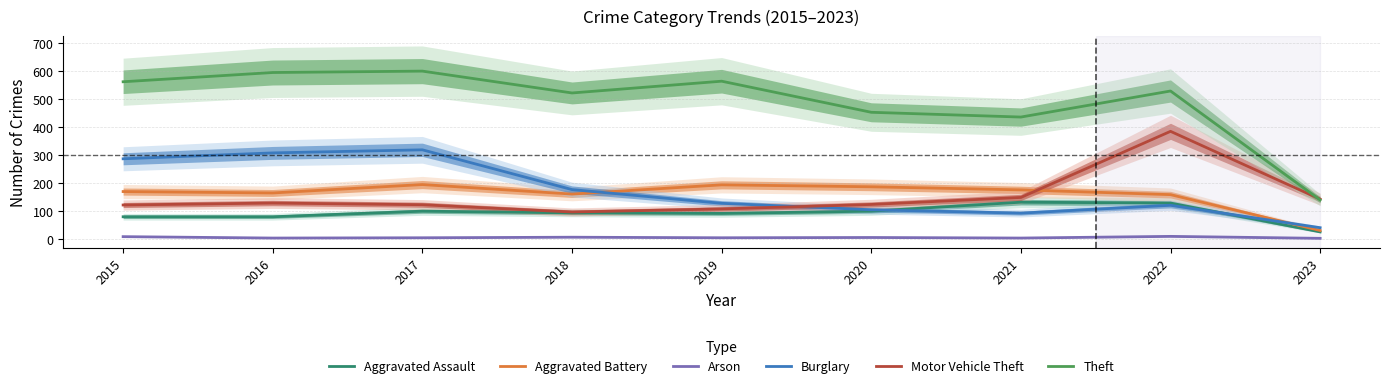

What is the lowest value of the Burglary series?

40